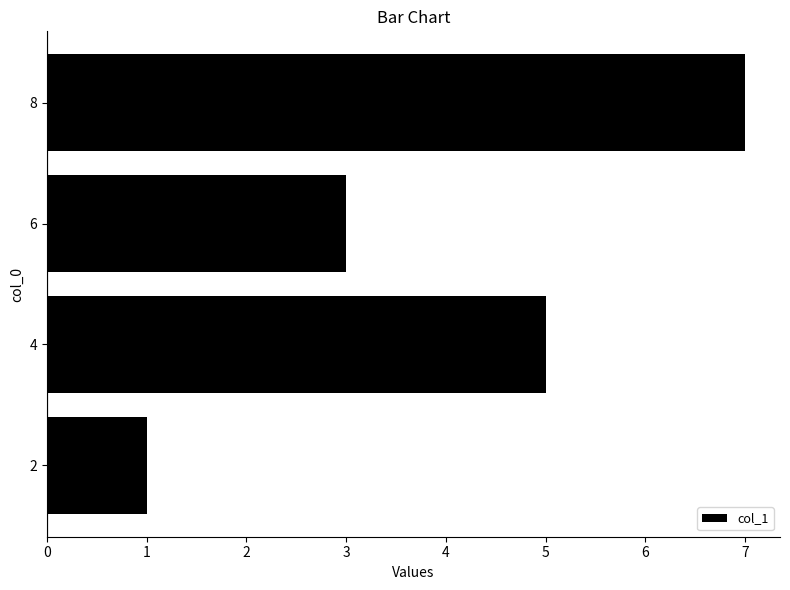

How many categories are shown in the chart?

4